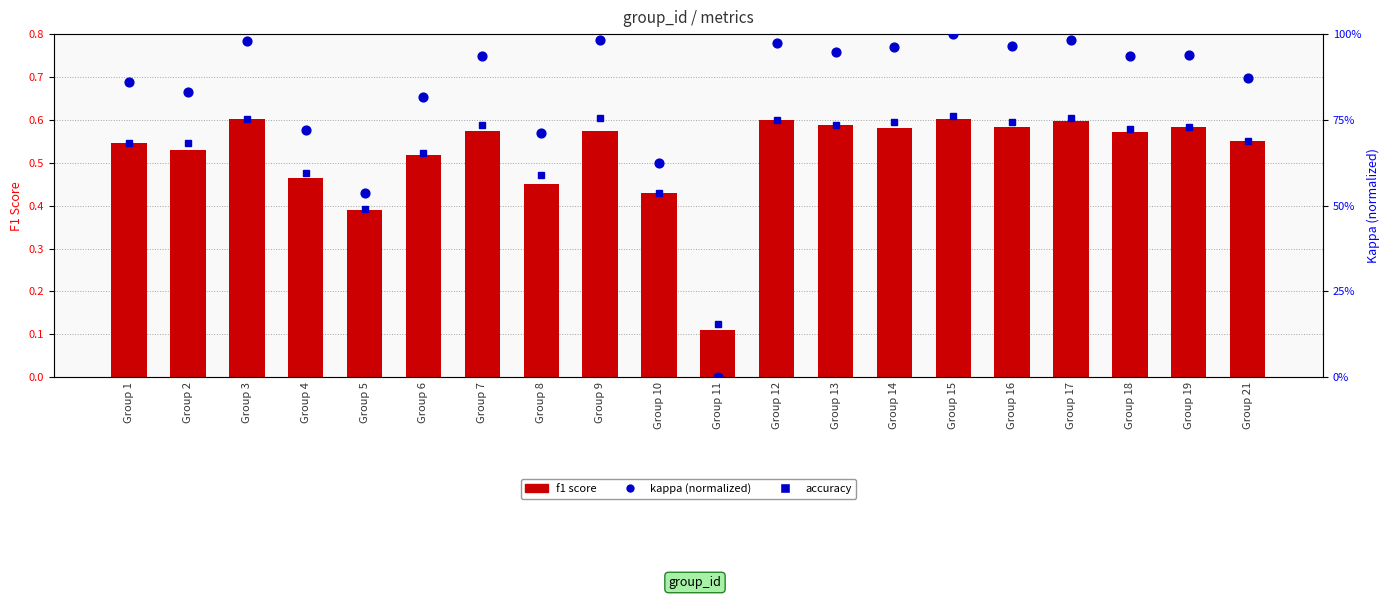

Is the value of f1 score at Group 7 greater than the value of kappa (normalized) at Group 3?

No